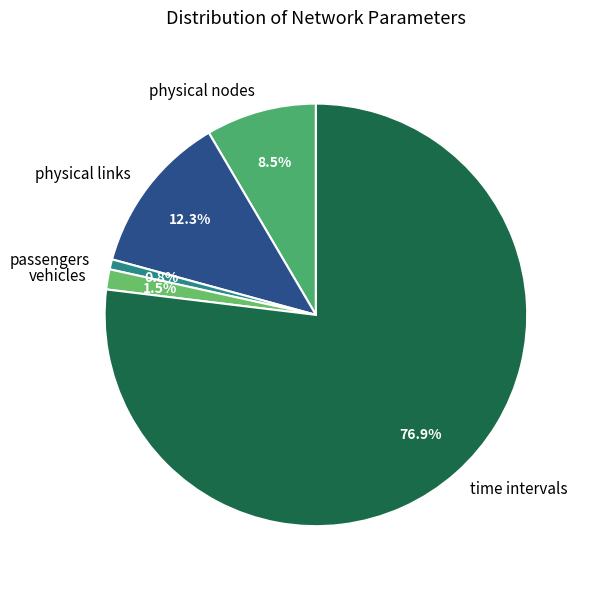

To the nearest percent, what is the difference between the physical links and passengers slice percentages?

12%